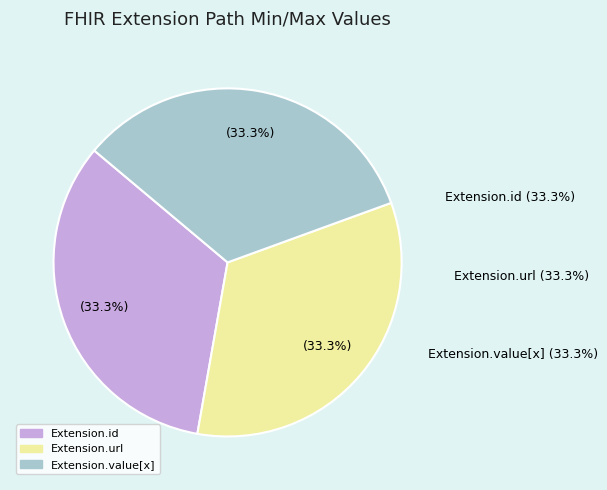

True or false: Extension.value[x] accounts for 14% of the total.

False